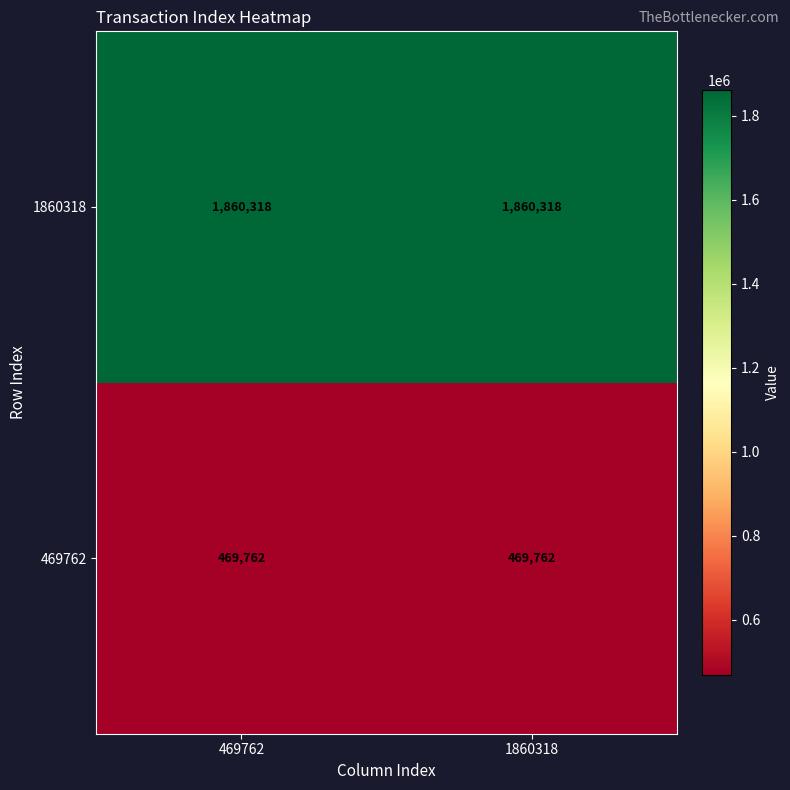

At 1860318, list the series in order from largest to smallest.

1860318, 469762